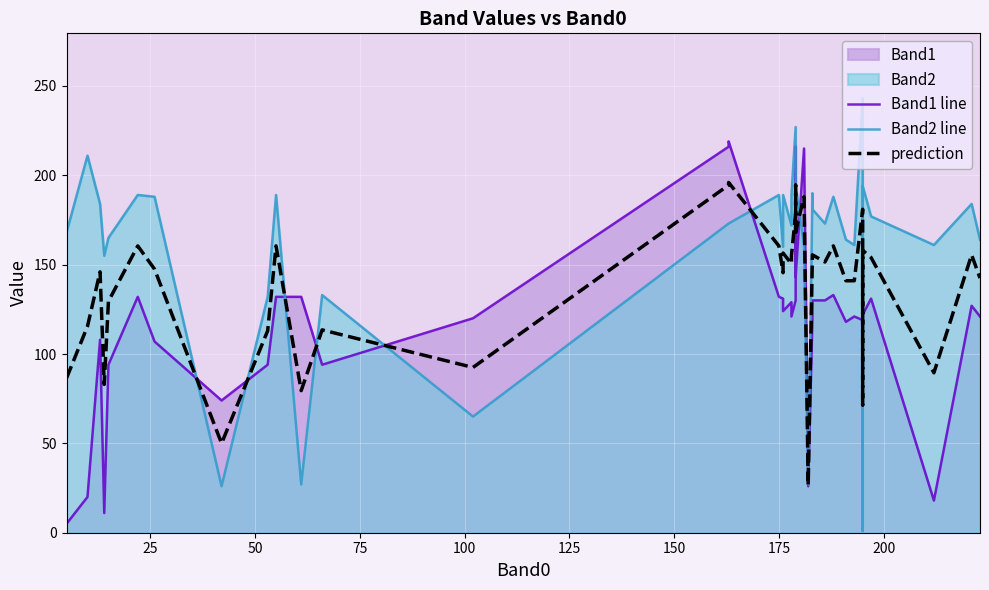

The value of prediction at 14 is 90.3. True or false?

False